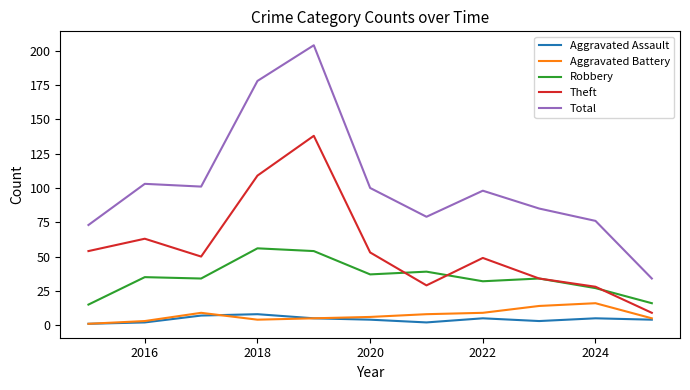

What is the greatest value displayed?

204